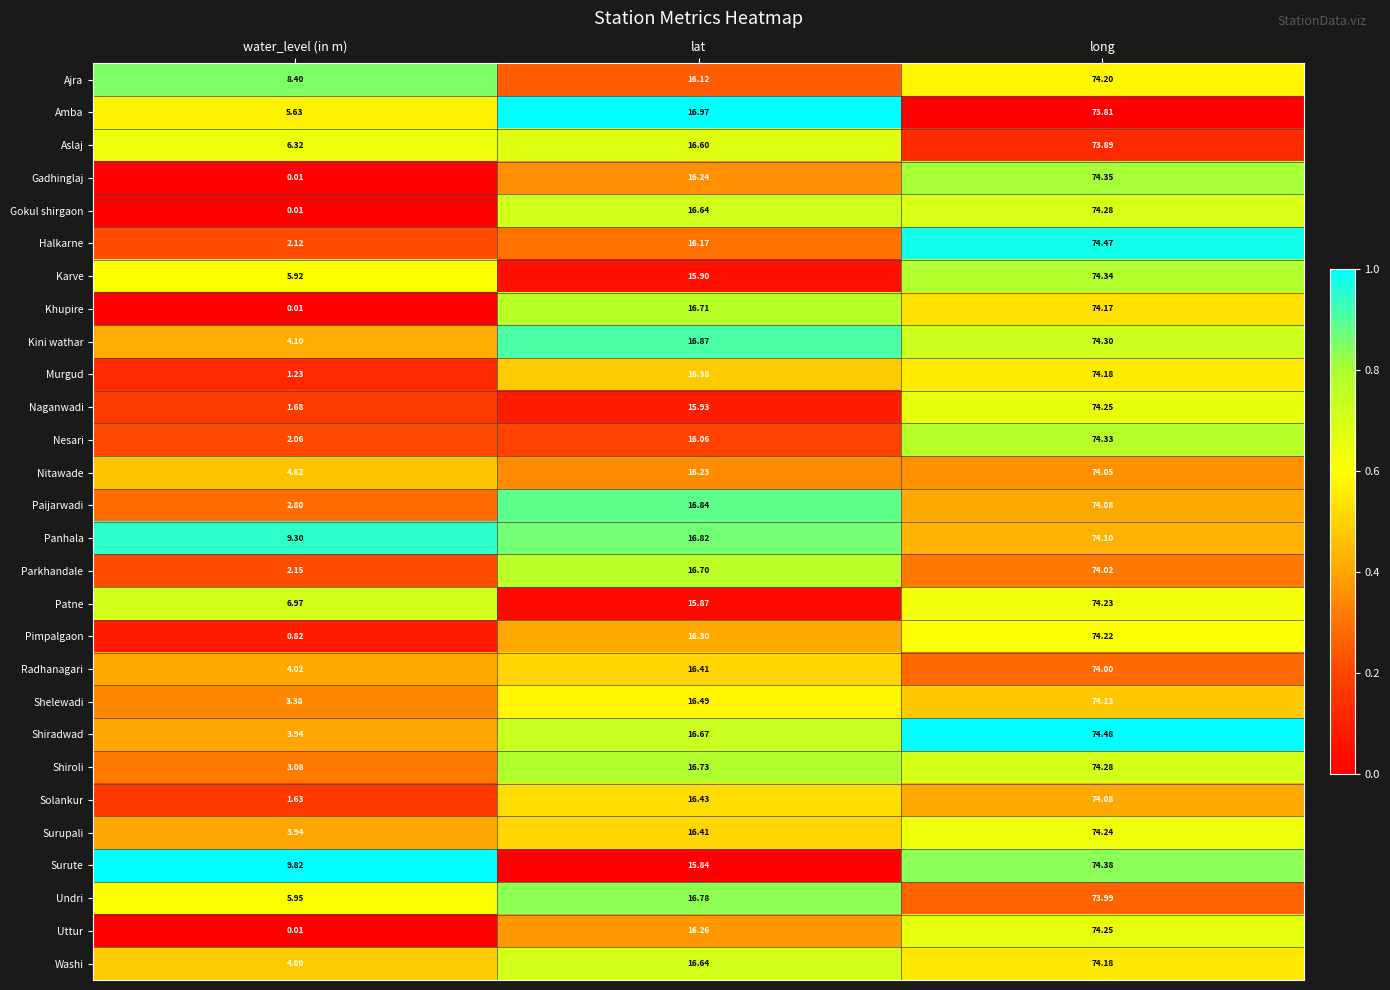

At which label is Undri closest to 39?

lat